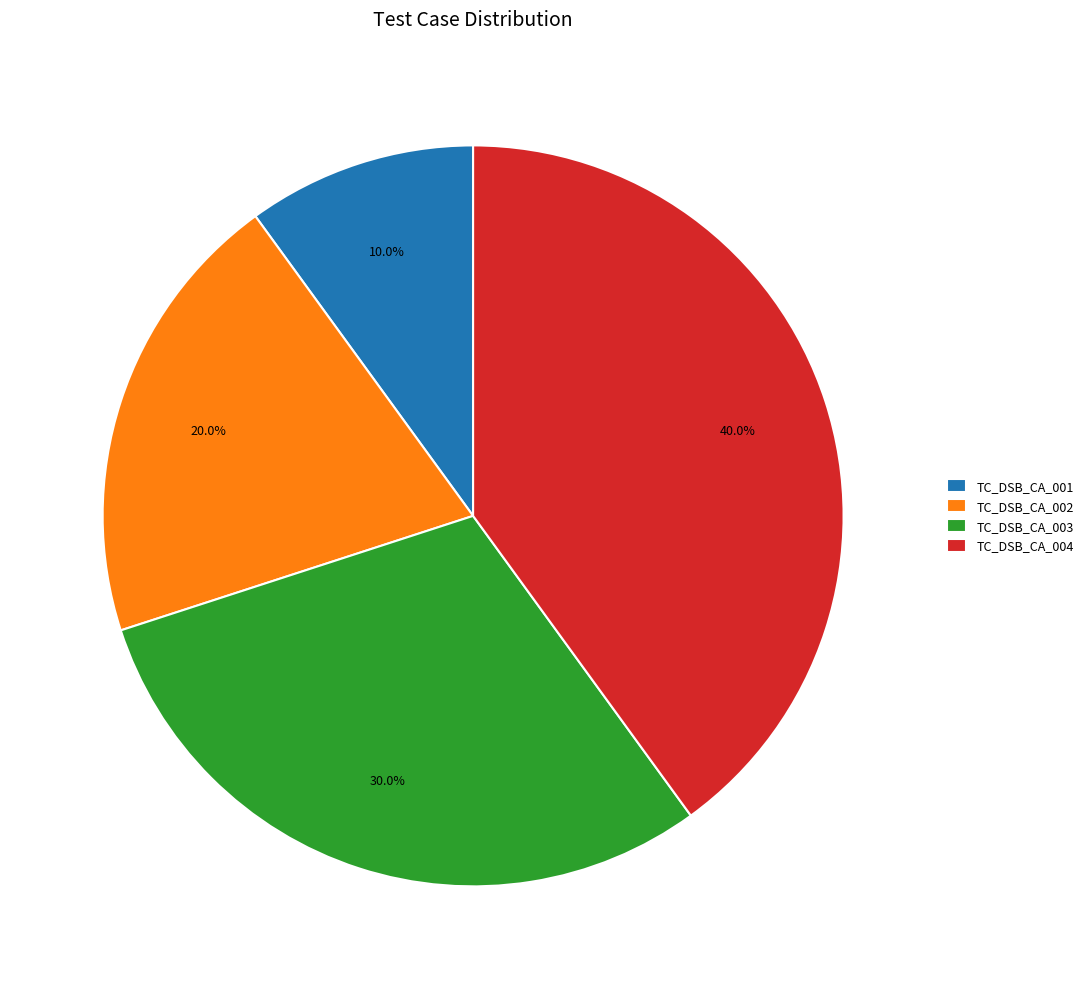

To the nearest percent, what is the combined percentage of TC_DSB_CA_002 and TC_DSB_CA_001?

30%